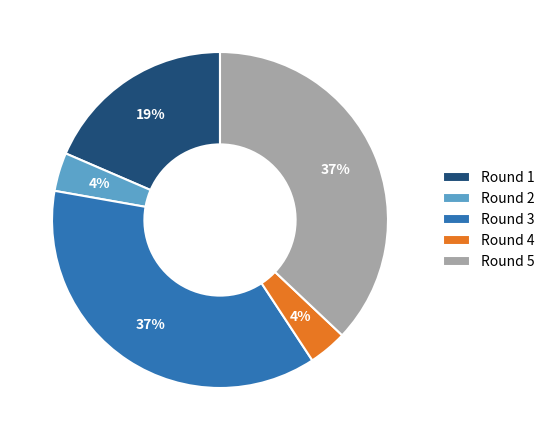

Does any single category account for the majority?

No